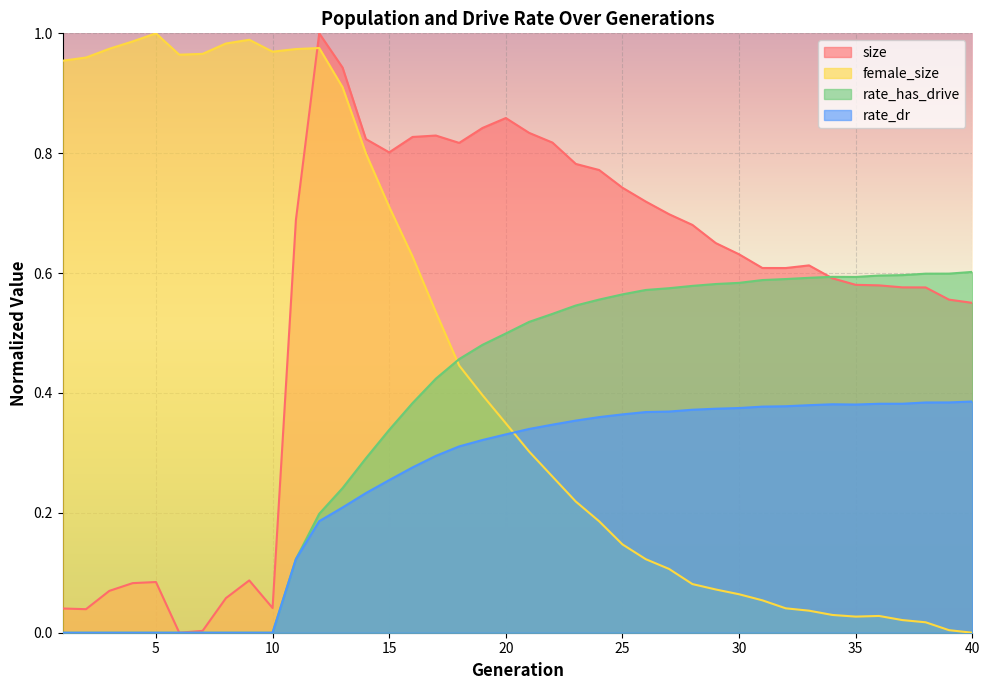

List the series in order of their peak value, highest first.

size, female_size, rate_has_drive, rate_dr